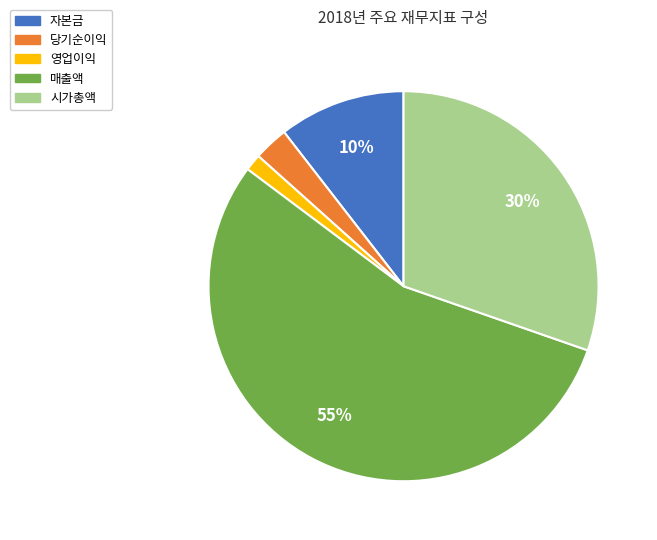

To the nearest percent, what is the average slice percentage?

20%